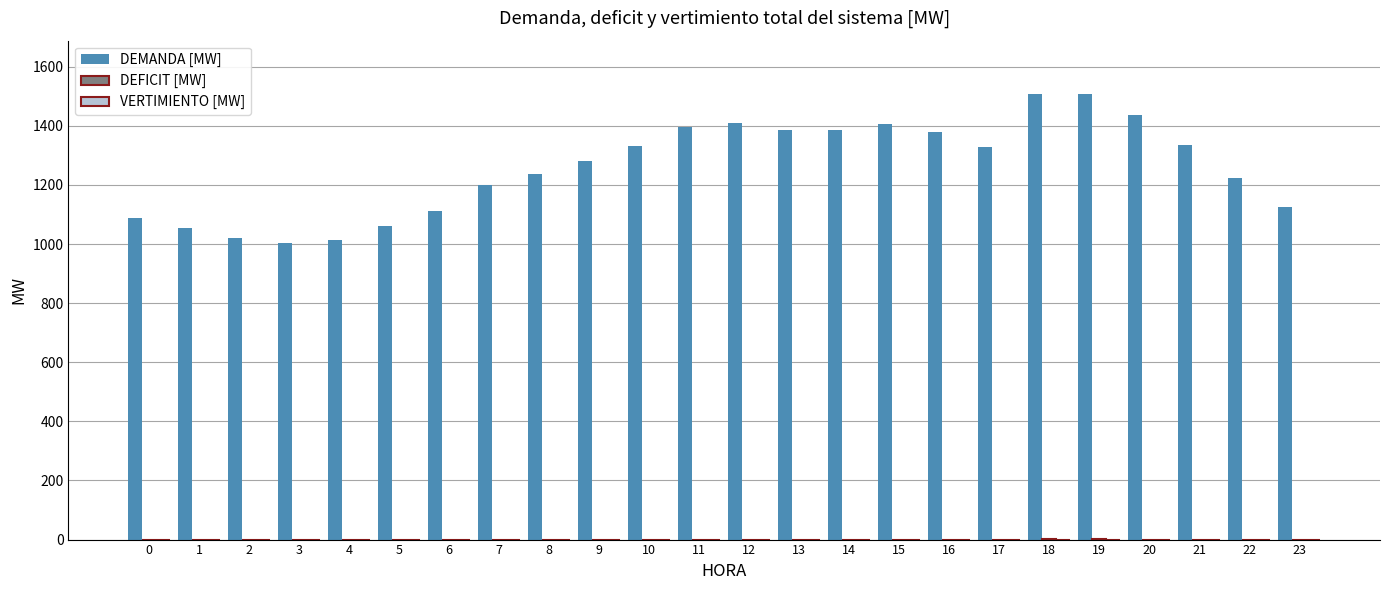

How many data points in DEMANDA [MW] are above 1328?

12